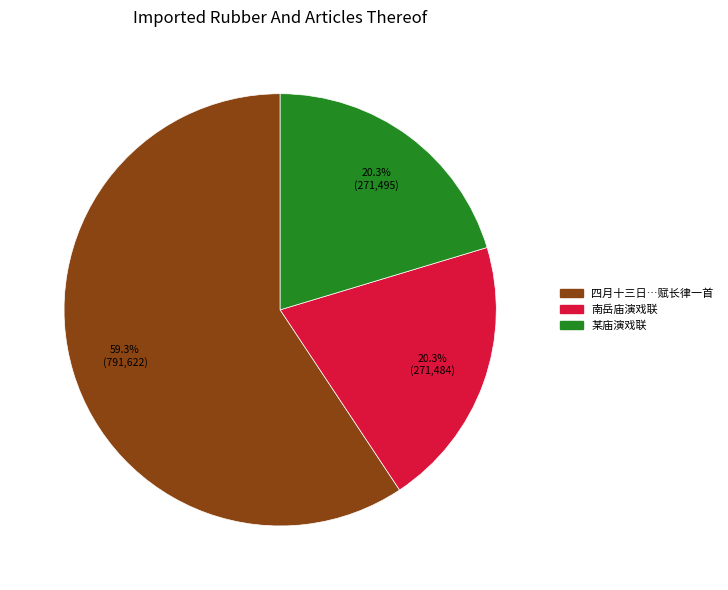

Is there a majority slice in this chart?

Yes